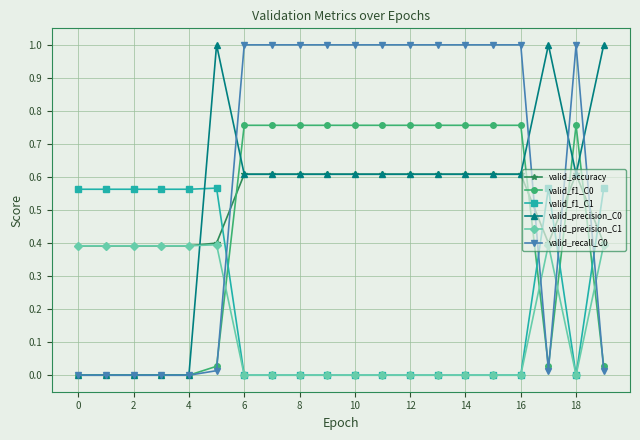

Count the number of data series in this chart.

6